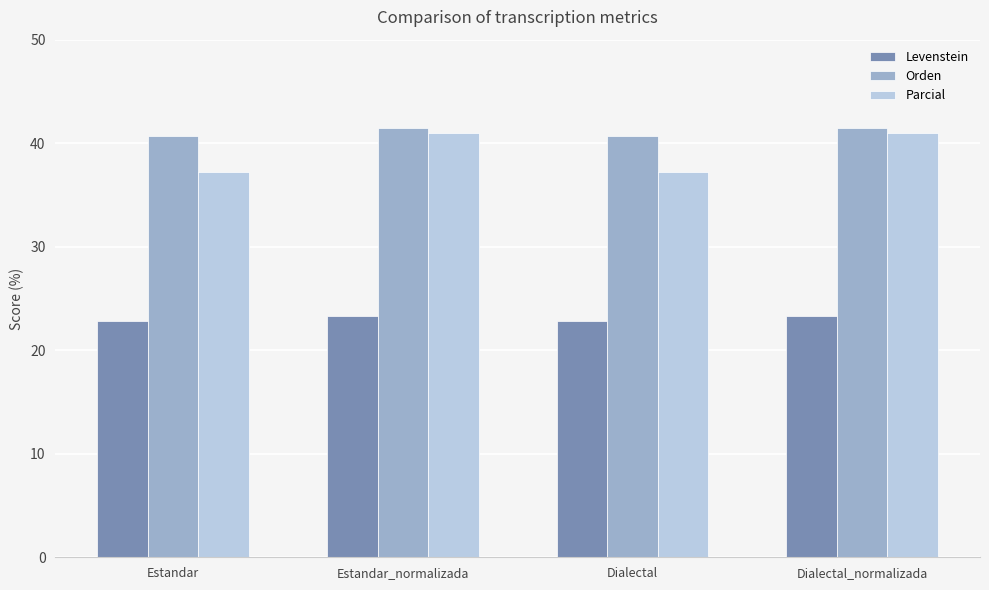

Which series has the largest range (max minus min)?

Parcial